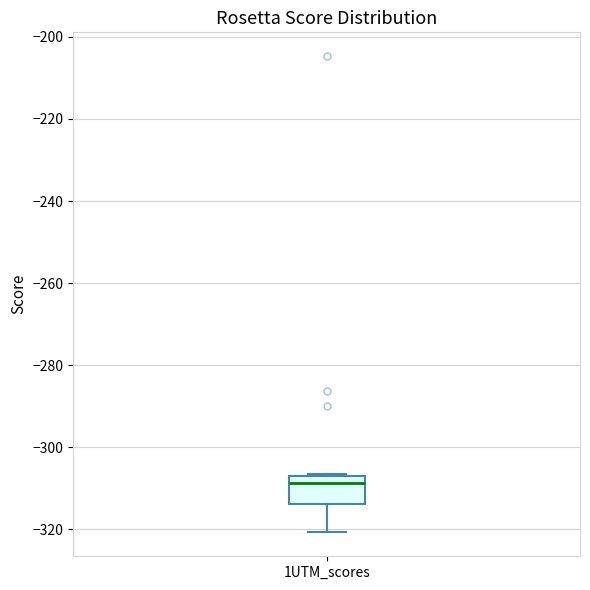

Where does the lower whisker of the box for 1UTM_scores end on the y-axis? The values are not printed on the chart, so give them approximately, as read against the axis.

-320